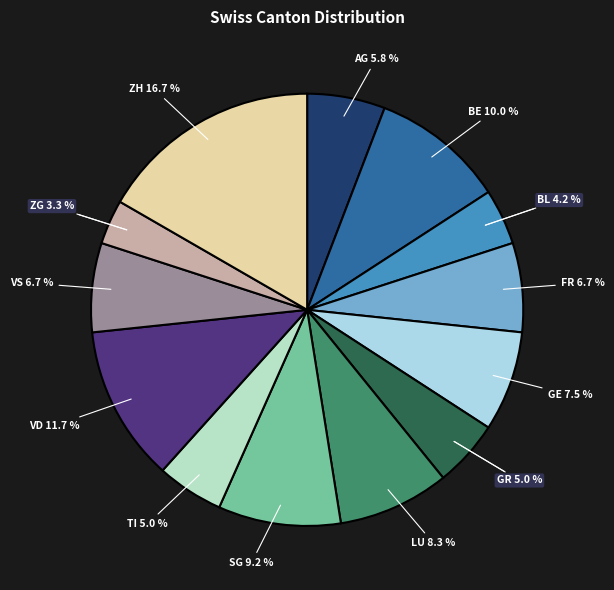

What is the largest slice in the pie chart?

ZH